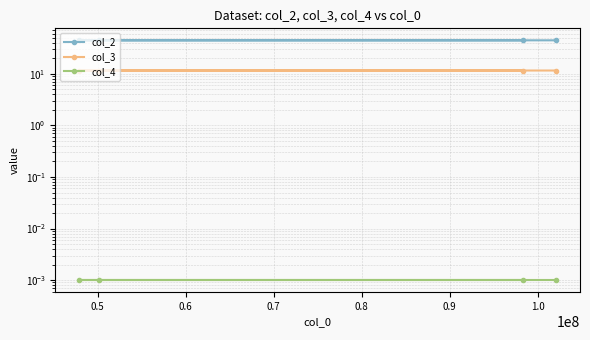

At which category is the sum across all series the highest?

0.5